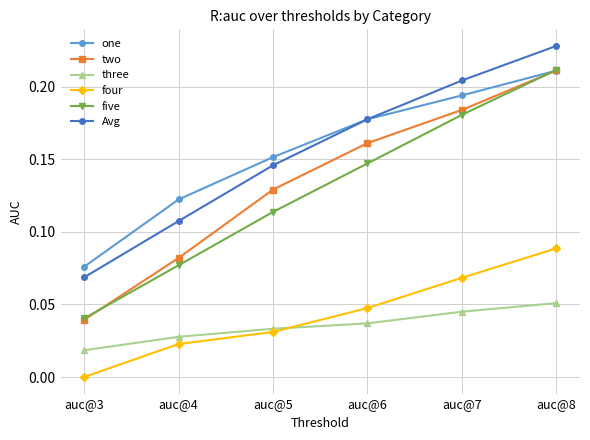

True or false: Avg has a value of 0.1 at auc@6.

False